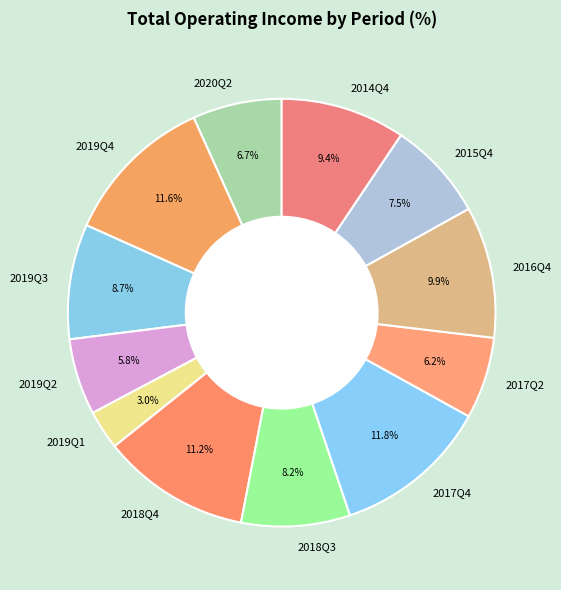

Which category has the smallest portion of the pie?

2019Q1